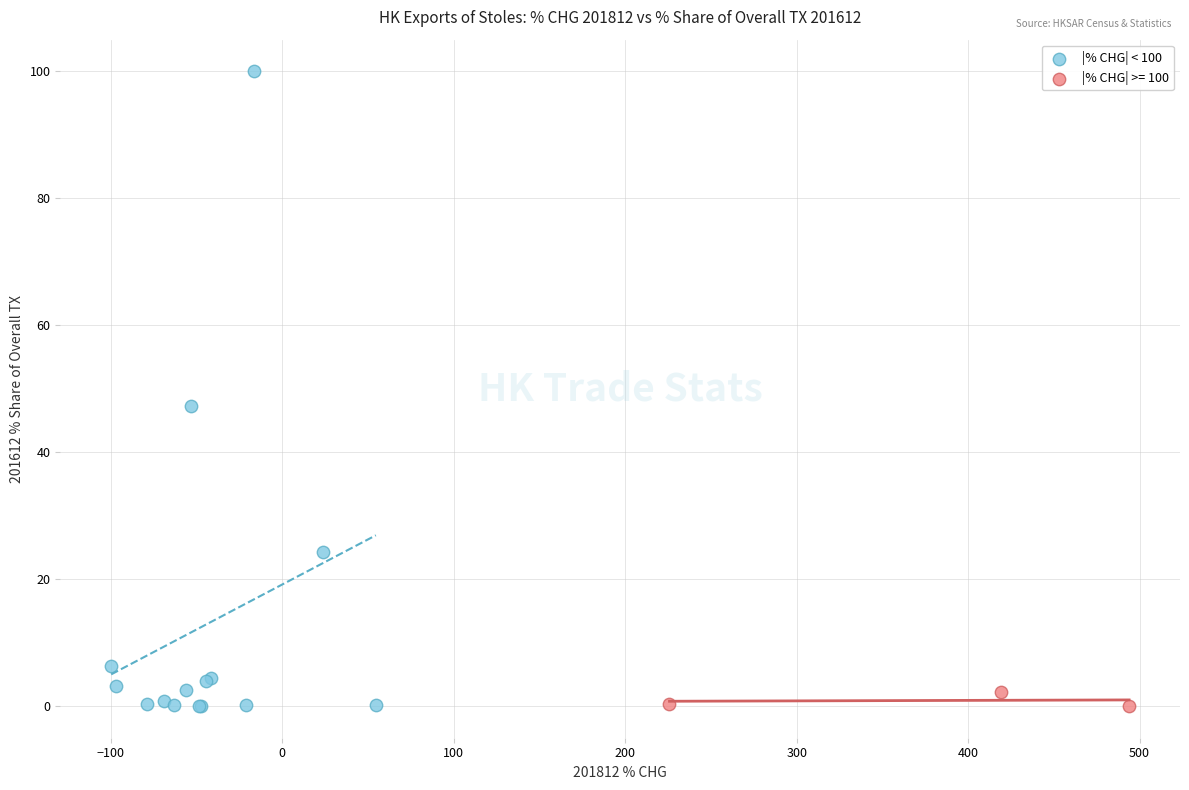

Which series has the widest spread of Y values?

|% CHG| < 100